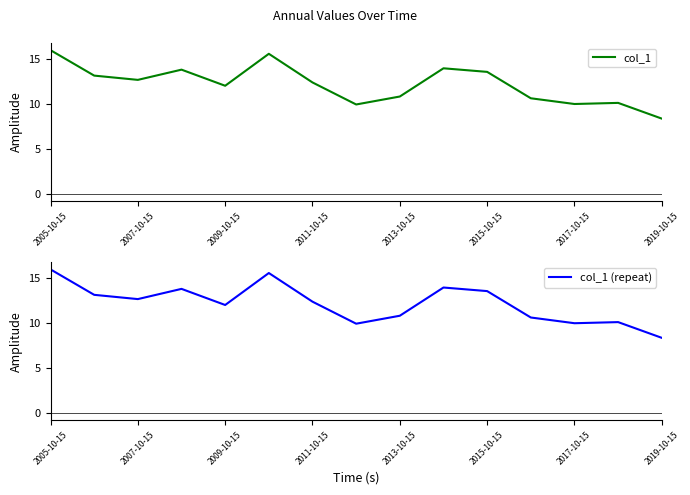

At which category does the chart reach its peak across all series?

2005-10-15